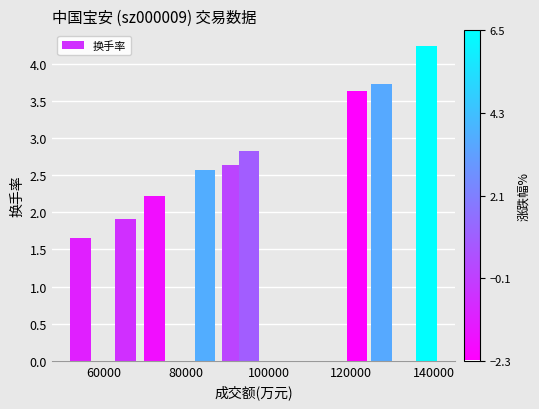

What is the average value?

2.8